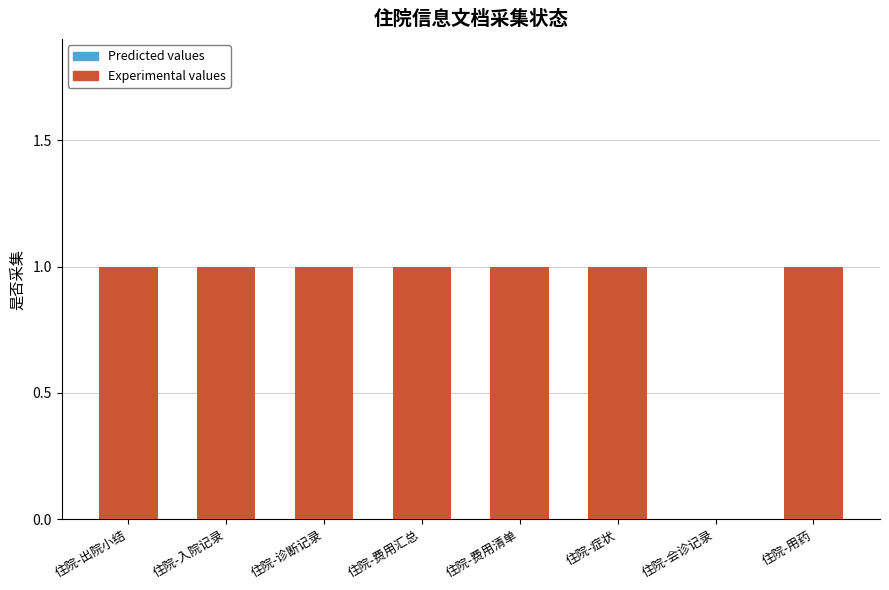

What is the sum of all values?

7